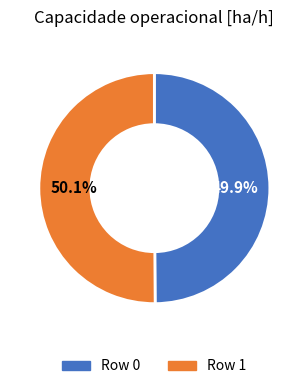

Is it true that Row 0 is 50% of the pie?

True